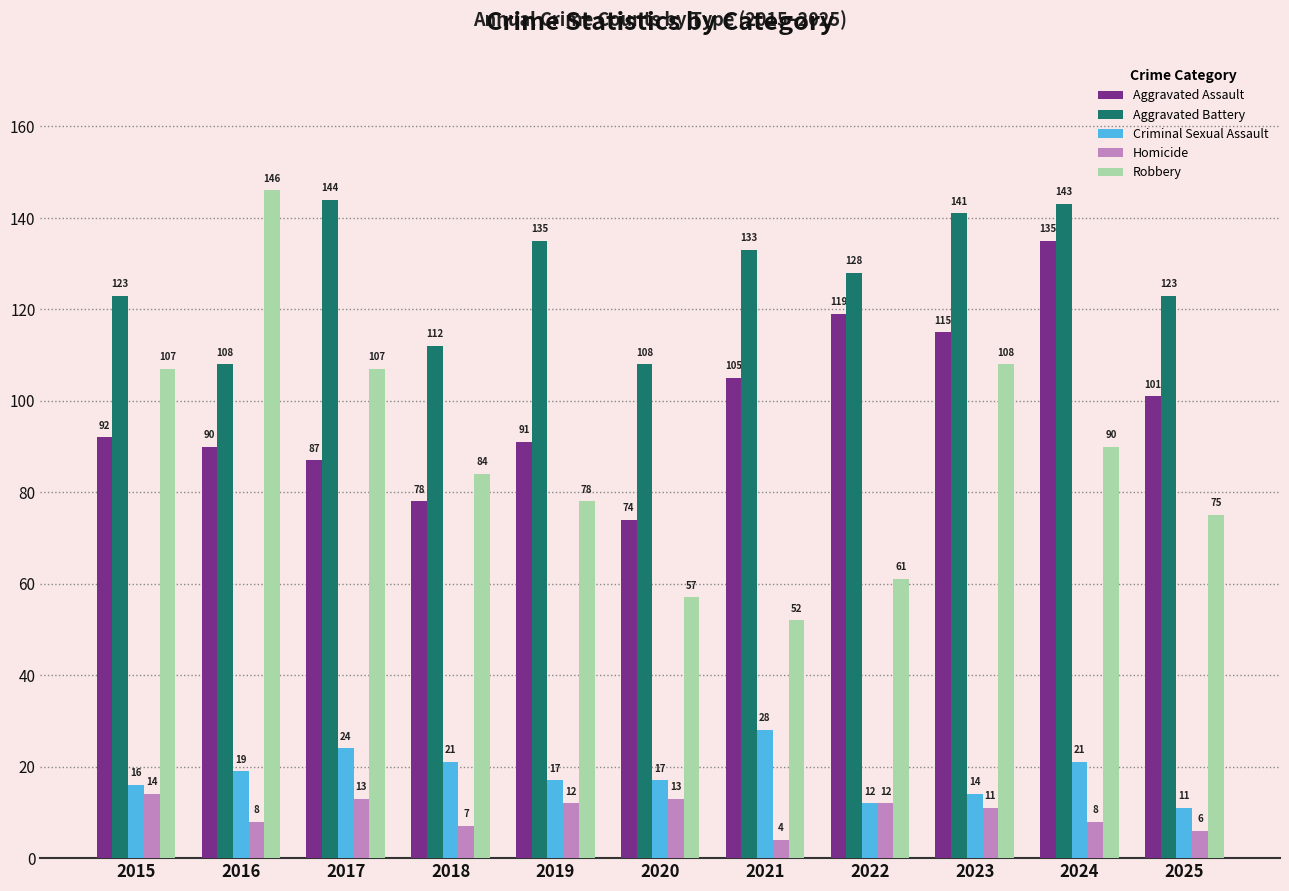

What is the difference between the highest and lowest values at 2015?

109